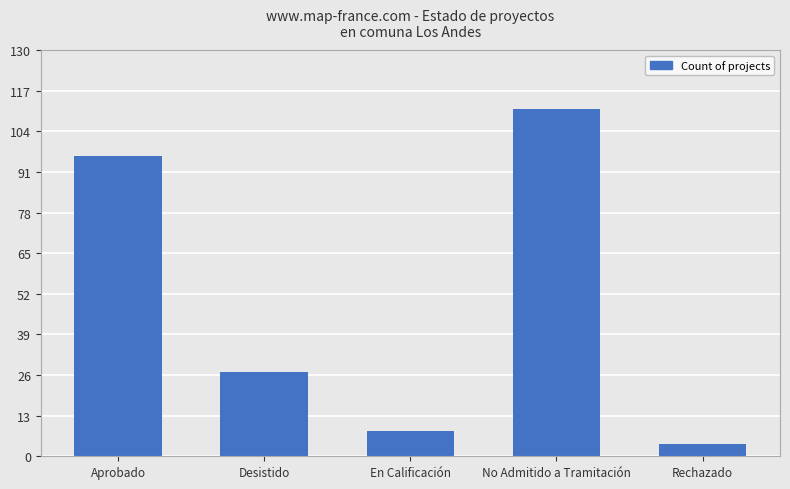

Which label corresponds to the largest value in the chart?

No Admitido a Tramitación